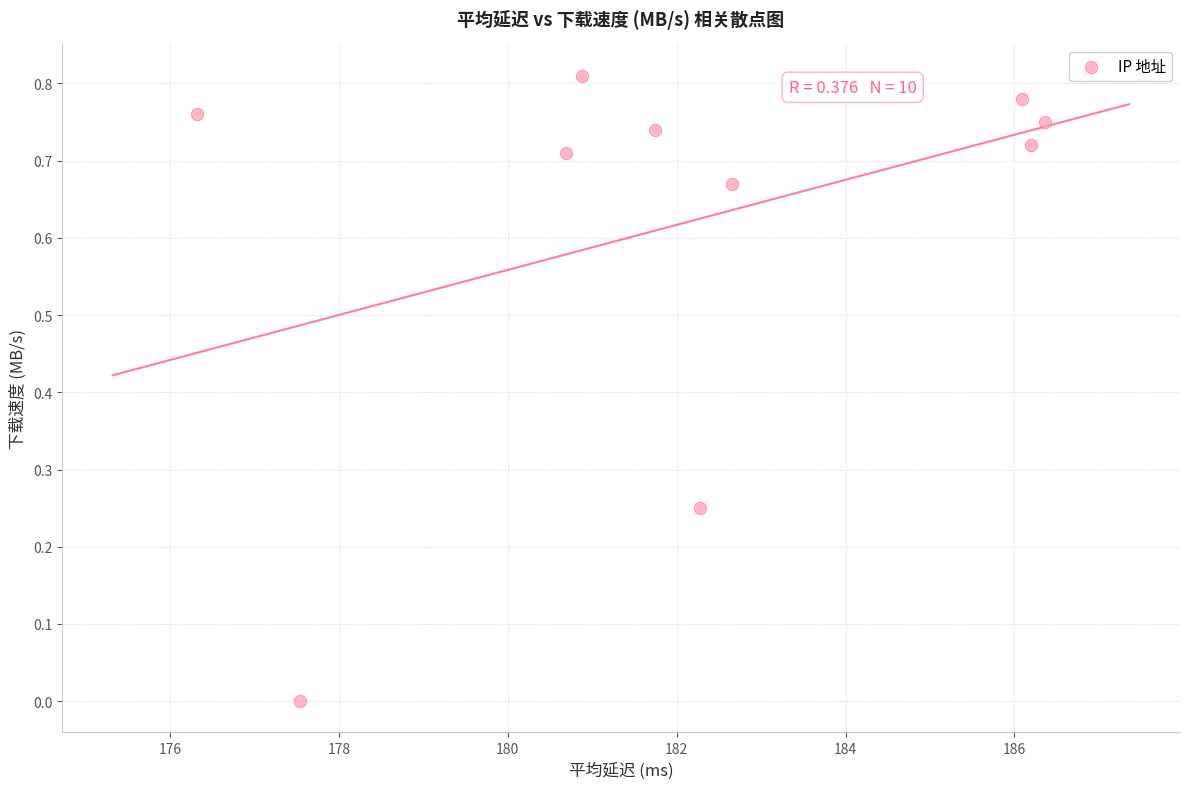

What is the average X value?

182.1